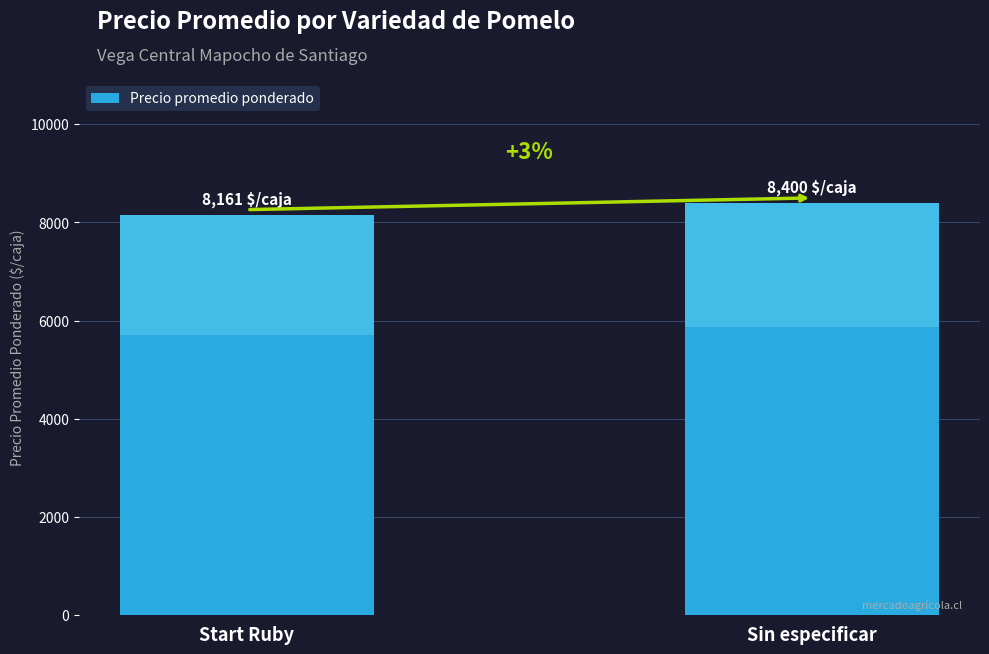

What is the change in value from Start Ruby to Sin especificar?

+239